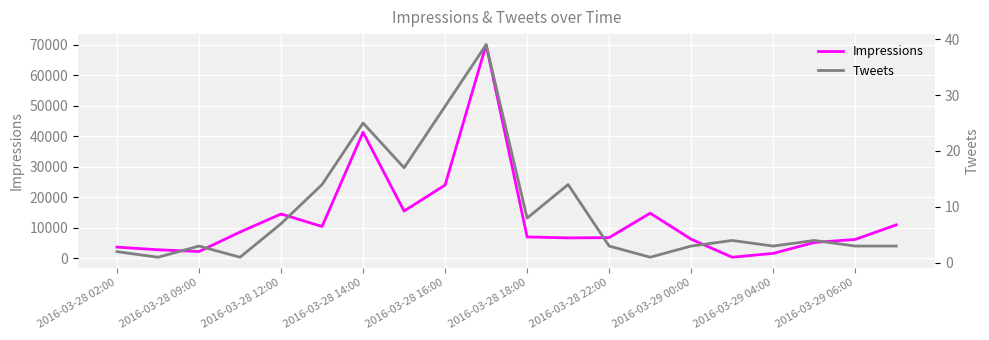

What position from the right is 2016-03-28 02:00?

20